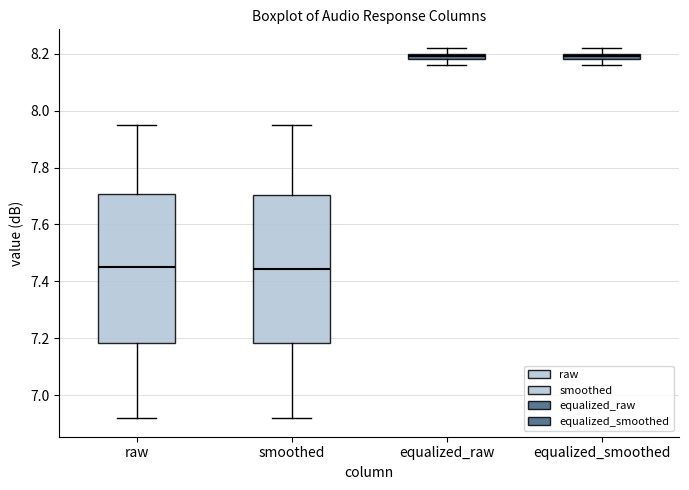

Where does the upper whisker of the box for smoothed end on the y-axis? The values are not printed on the chart, so give them approximately, as read against the axis.

7.96